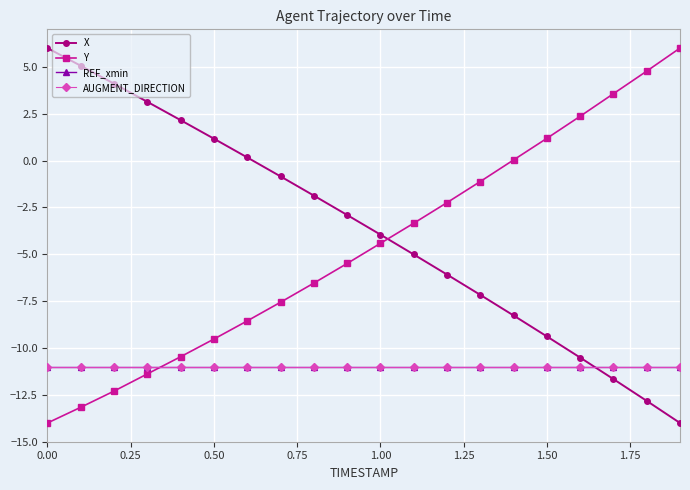

True or false: Y has more than 1 interior local peaks.

False